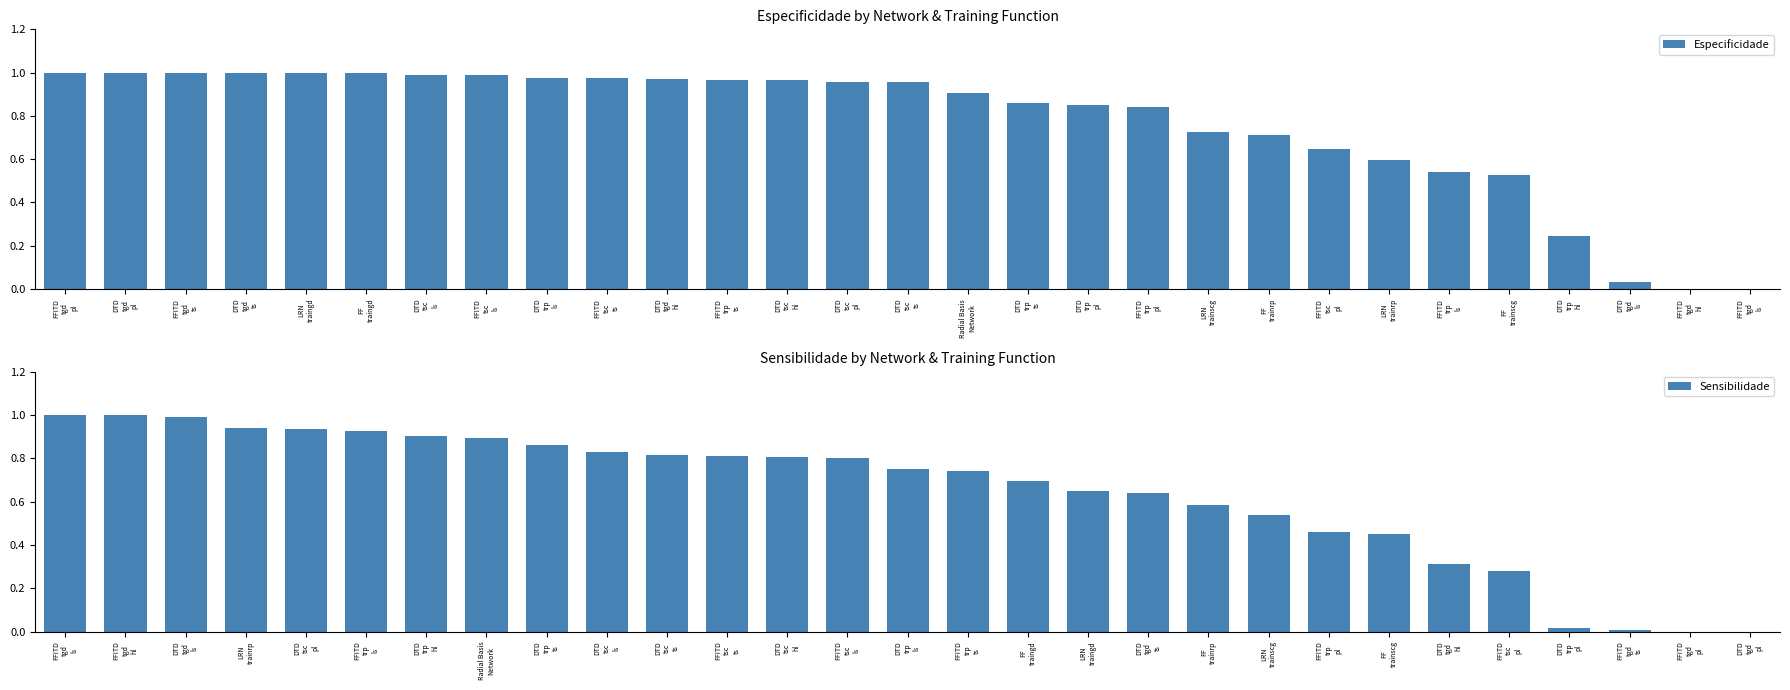

What is the maximum value for Sensibilidade?

1.0